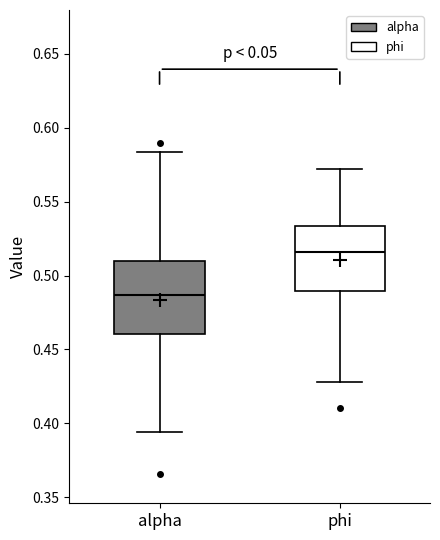

Where is the lower edge of the box for alpha on the y-axis? The values are not printed on the chart, so give them approximately, as read against the axis.

0.460